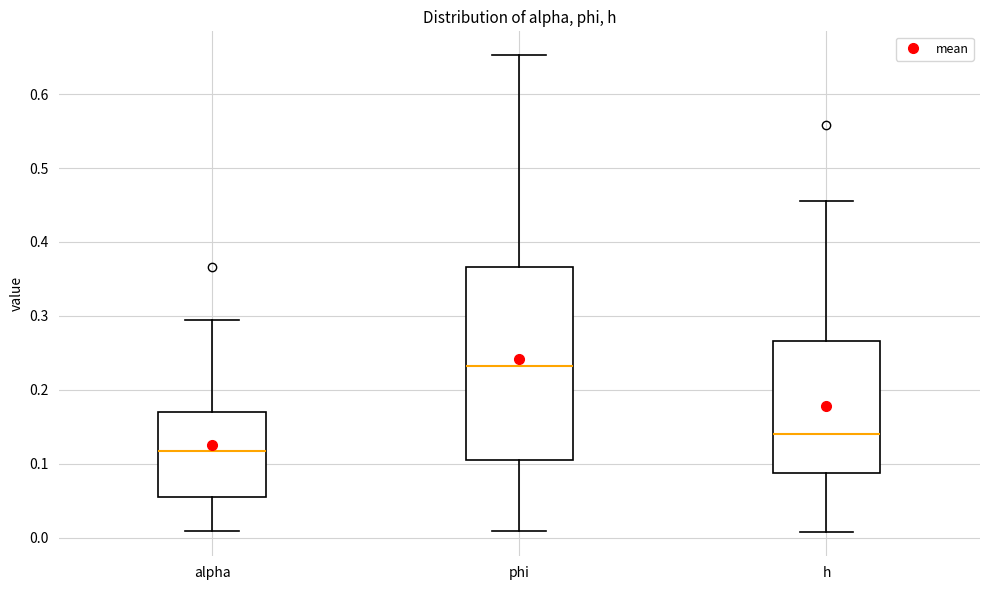

Which box is the tallest, from its lower edge to its upper edge?

phi